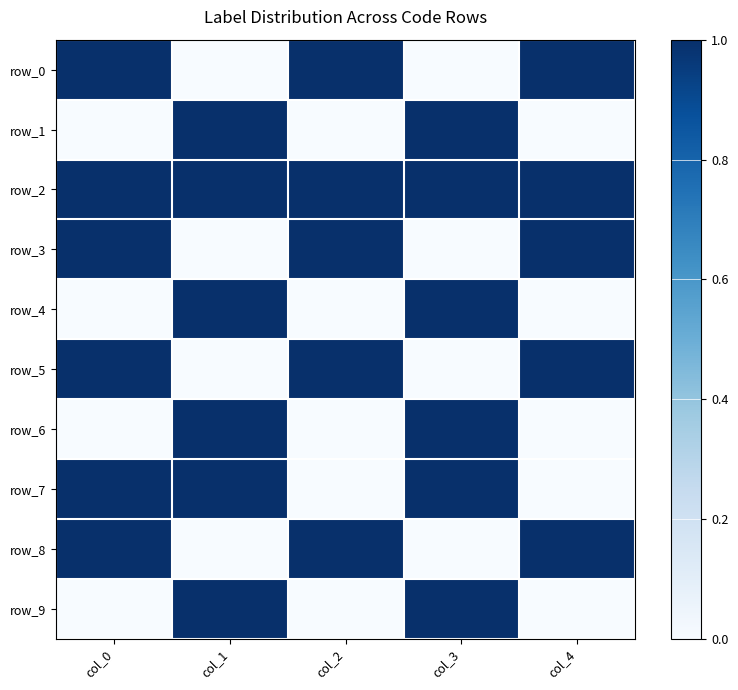

Rank the series at col_1 from highest to lowest value.

row_1, row_2, row_4, row_6, row_7, row_9, row_0, row_3, row_5, row_8